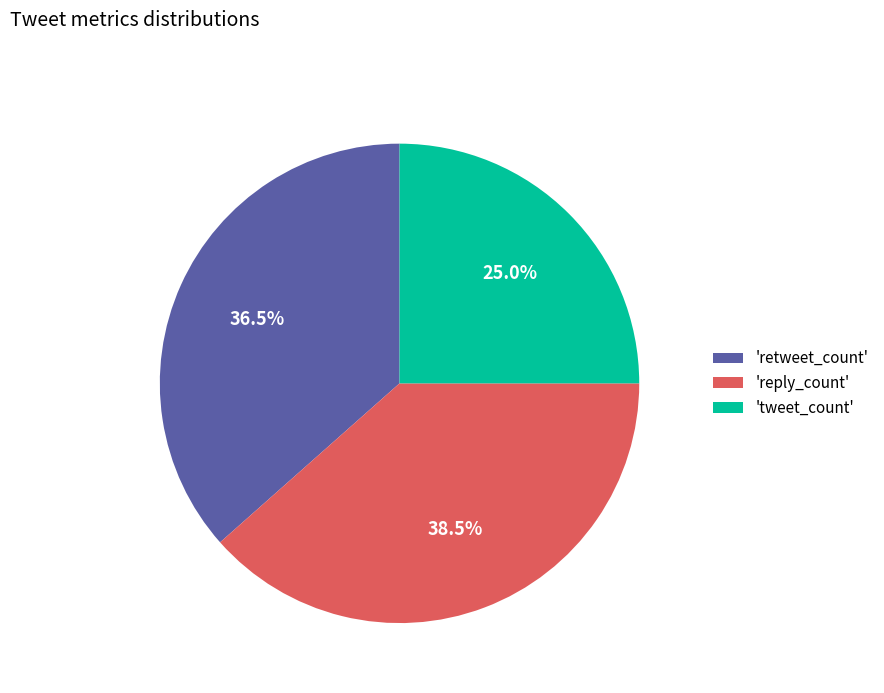

Which category has the biggest portion of the pie?

'reply_count'